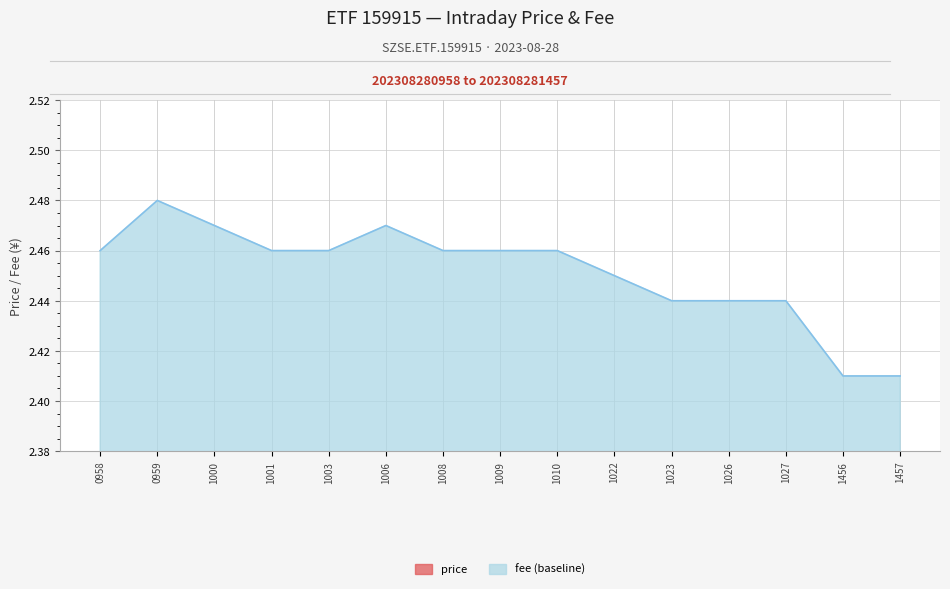

How many lines are shown in the chart?

2